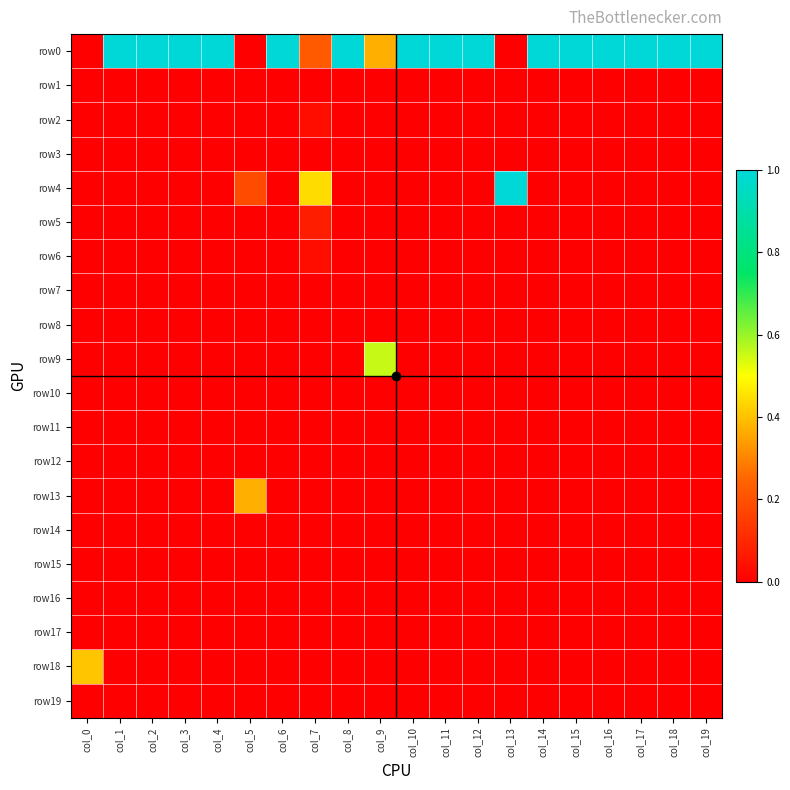

What is the total value across all series at col_11?

1.0